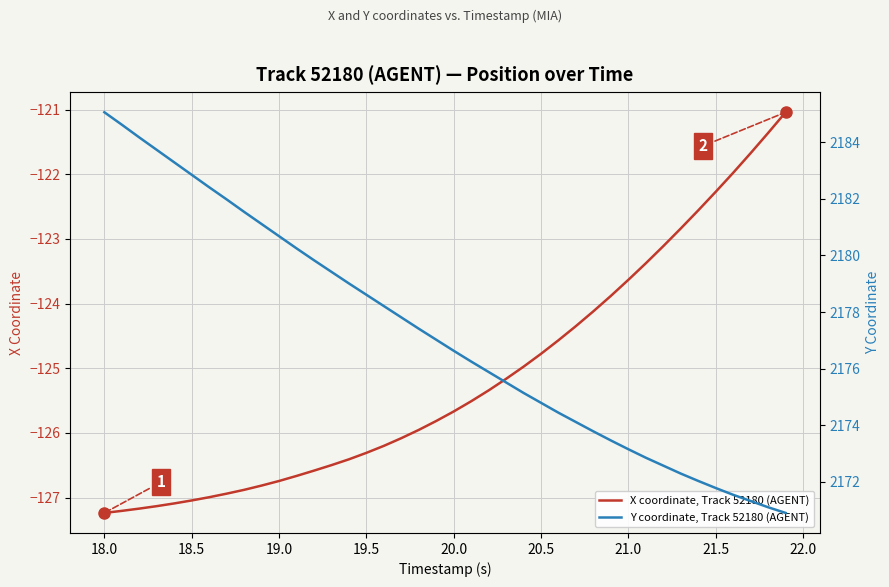

What is the average value of the X coordinate, Track 52180 (AGENT) series?

-125.1